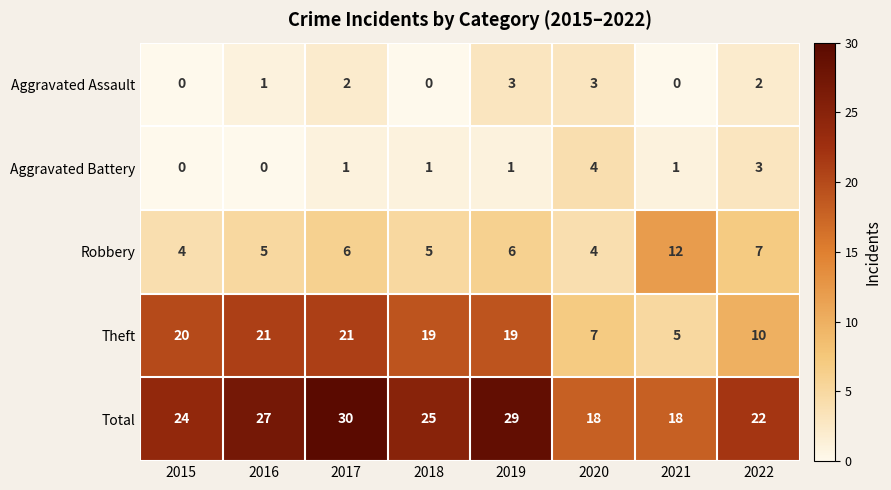

What is the maximum value shown in the chart?

30